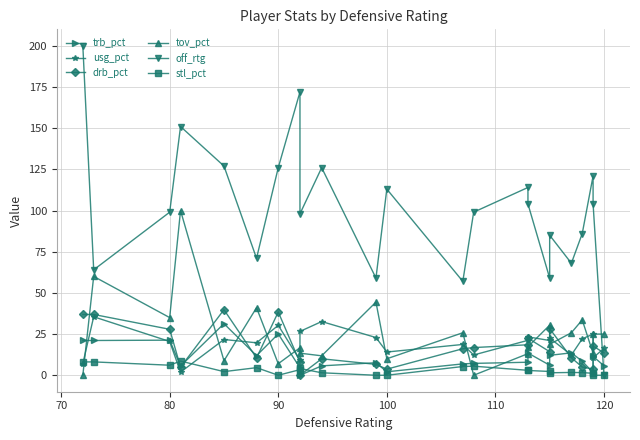

What is the difference between the usg_pct values at 90 and 100?

19.8